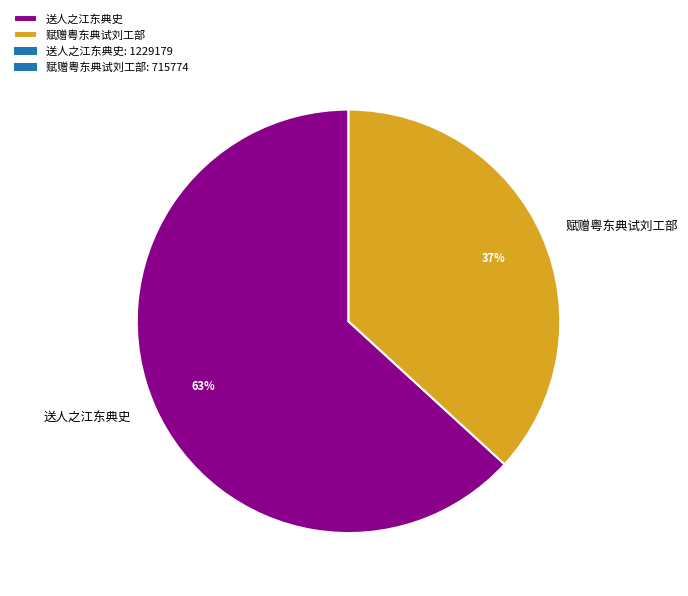

Count the number of slices in the pie.

2